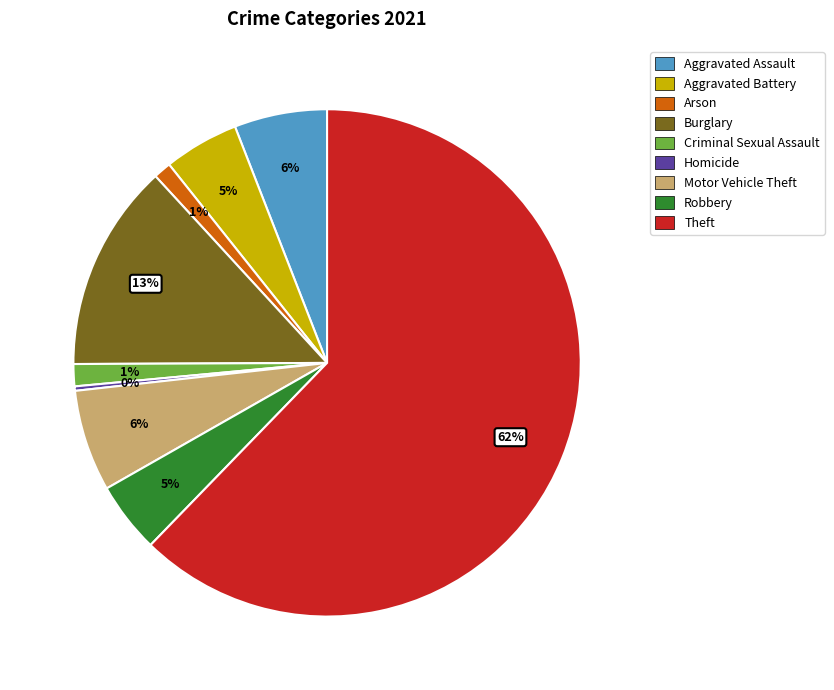

Which slice is the largest?

Theft